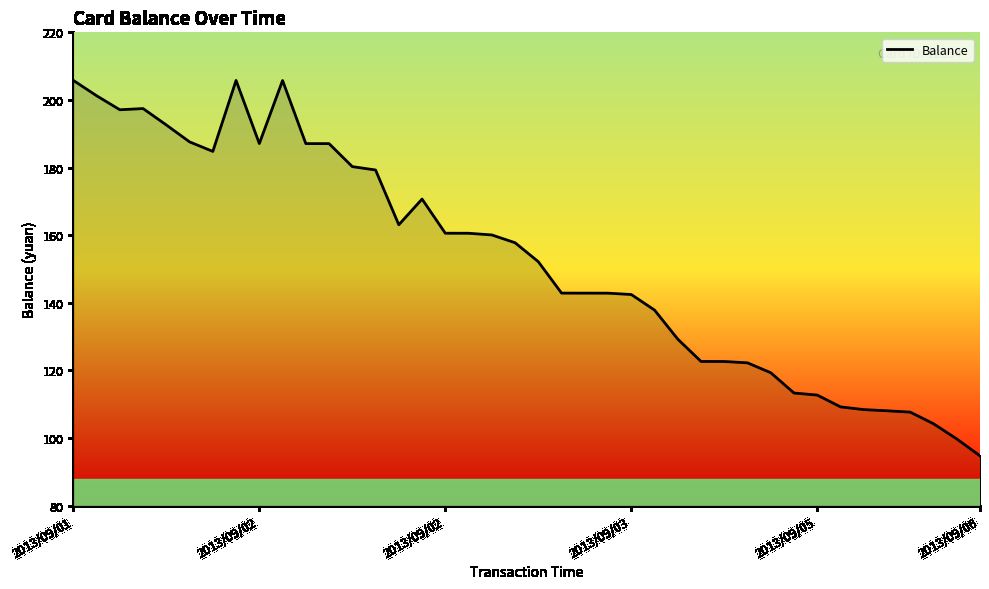

What is the maximum value shown in the chart?

205.8